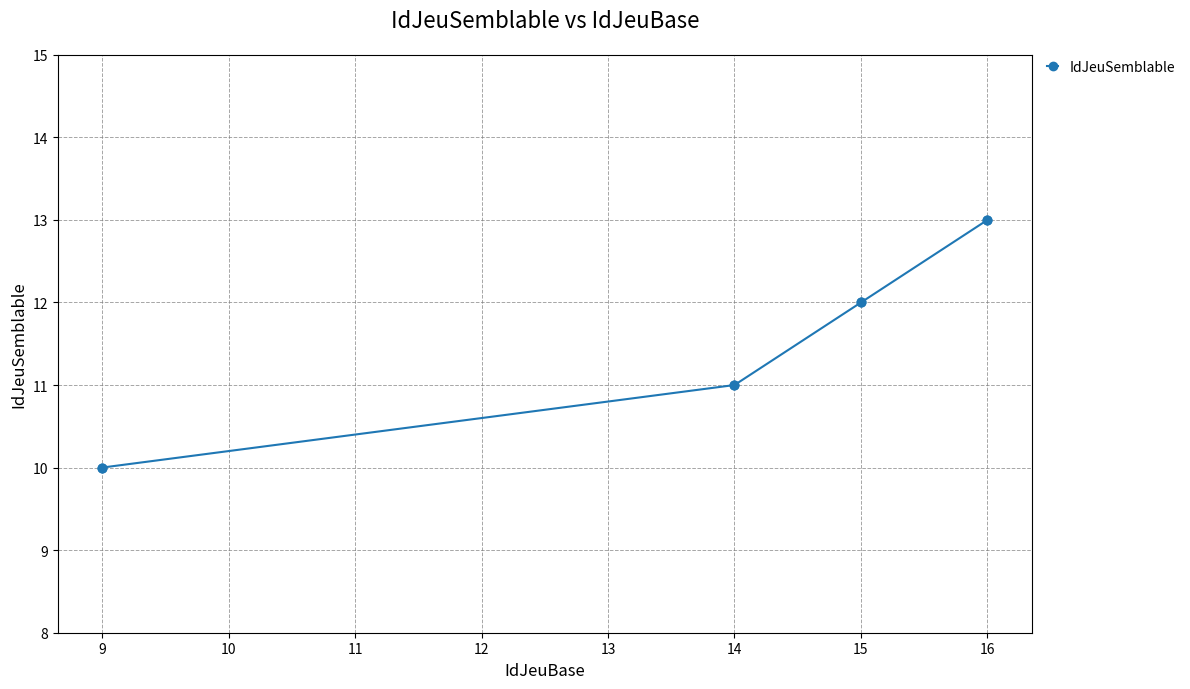

What is the change in value from 14 to 15?

+1